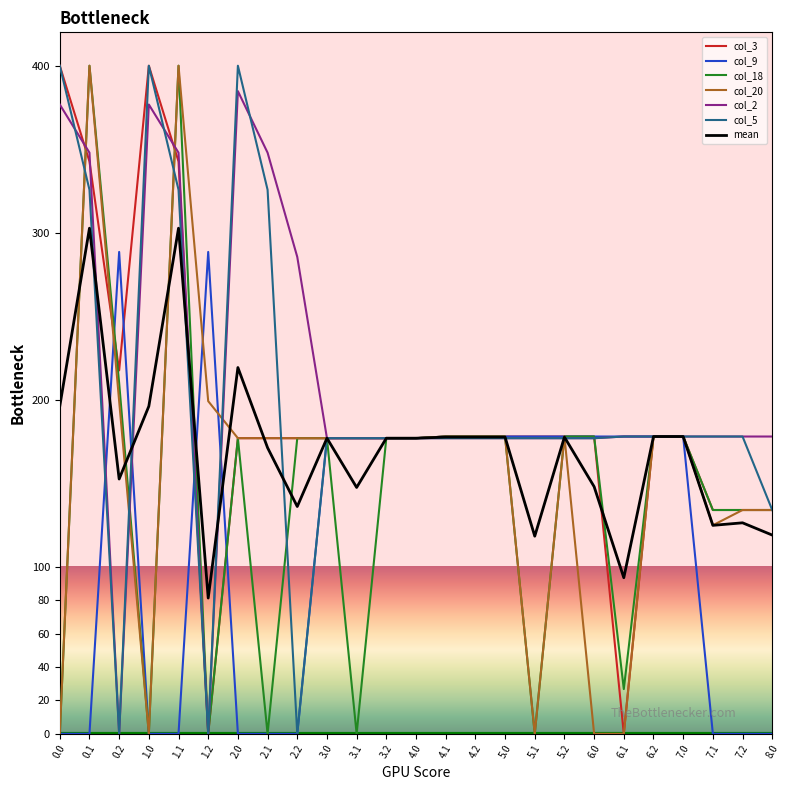

Where is the first local maximum for col_2?

1.0